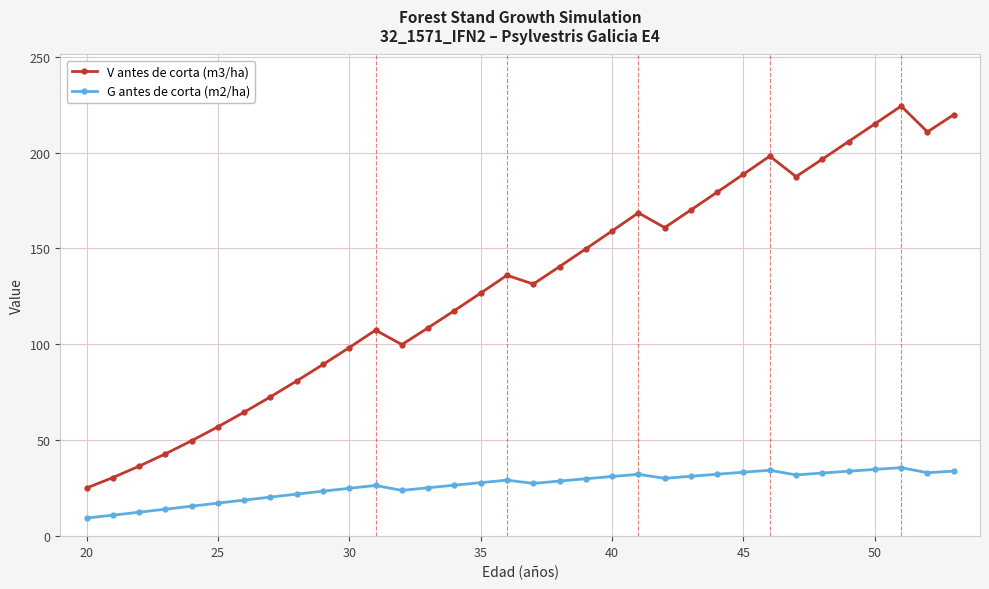

Which series has the largest total across all categories?

V antes de corta (m3/ha)